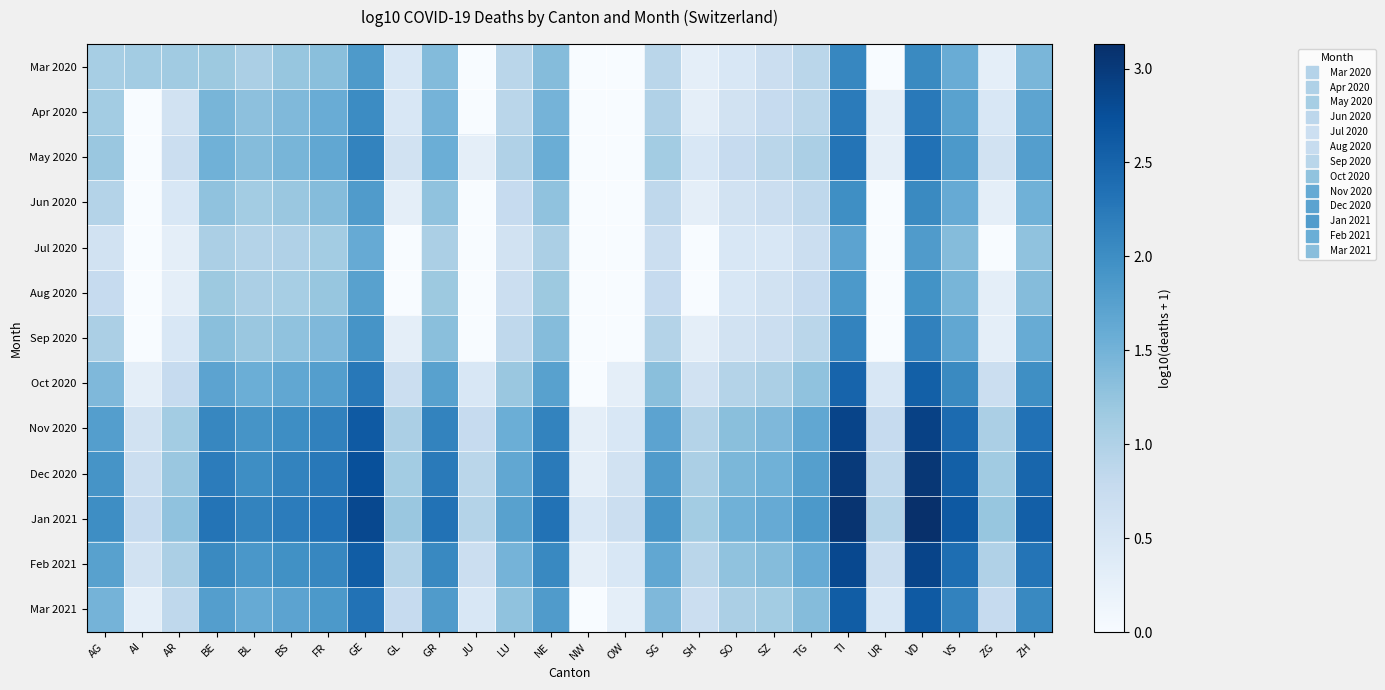

At which category does the chart reach its minimum across all series?

JU